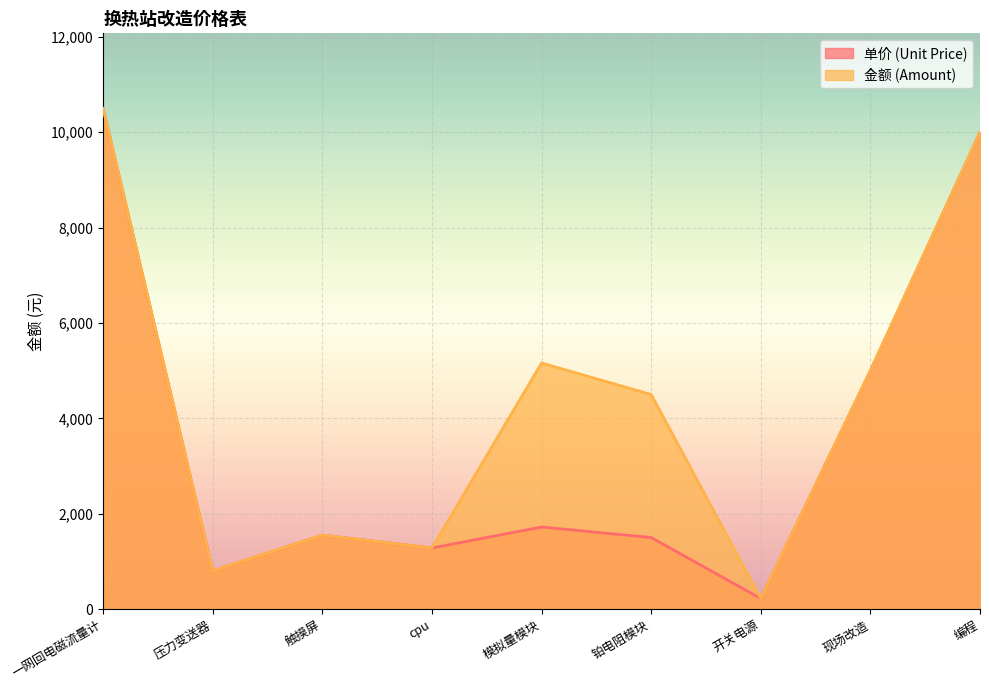

Reading right to left, what are all the values shown in this chart?

单价 (Unit Price): 编程=10000	现场改造=5000	开关电源=220	铂电阻模块=1500	模拟量模块=1720	cpu=1280	触摸屏=1550	压力变送器=800	一网回电磁流量计=10500
金额 (Amount): 编程=10000	现场改造=5000	开关电源=220	铂电阻模块=4500	模拟量模块=5160	cpu=1280	触摸屏=1550	压力变送器=800	一网回电磁流量计=10500